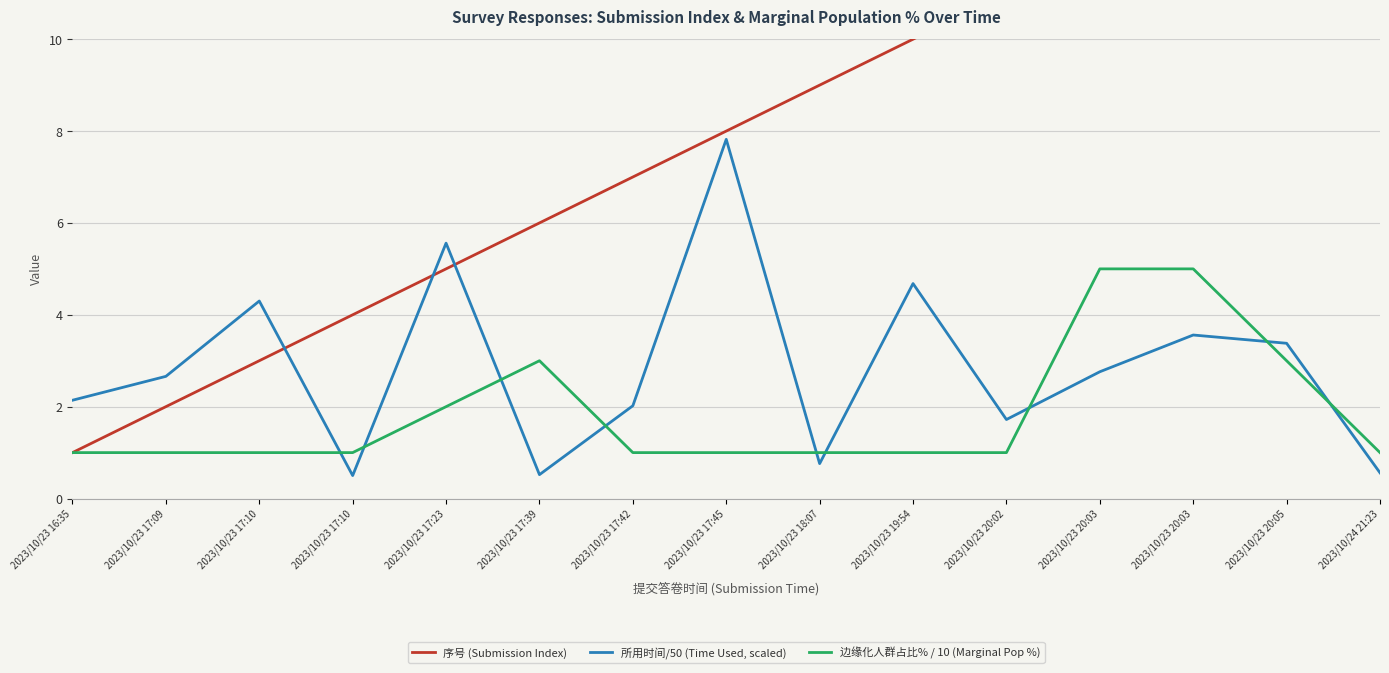

Reading right to left, extract all data points from this chart.

序号 (Submission Index): 15.0	14.0	13.0	12.0	11.0	10.0	9.0	8.0	7.0	6.0	5.0	4.0	3.0	2.0	1.0
所用时间/50 (Time Used, scaled): 0.6	3.4	3.6	2.8	1.7	4.7	0.8	7.8	2.0	0.5	5.6	0.5	4.3	2.7	2.1
边缘化人群占比% / 10 (Marginal Pop %): 1.0	3.0	5.0	5.0	1.0	1.0	1.0	1.0	1.0	3.0	2.0	1.0	1.0	1.0	1.0